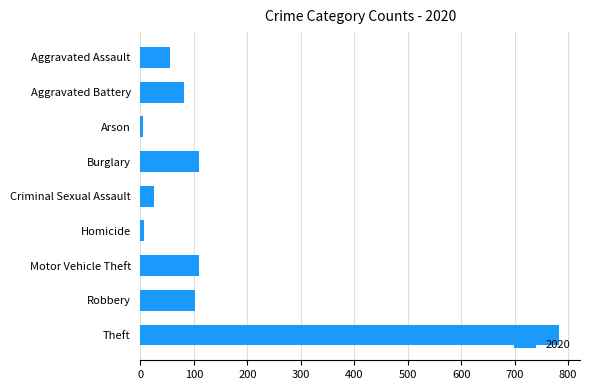

What is the label of the 5th bar from the top?

Criminal Sexual Assault